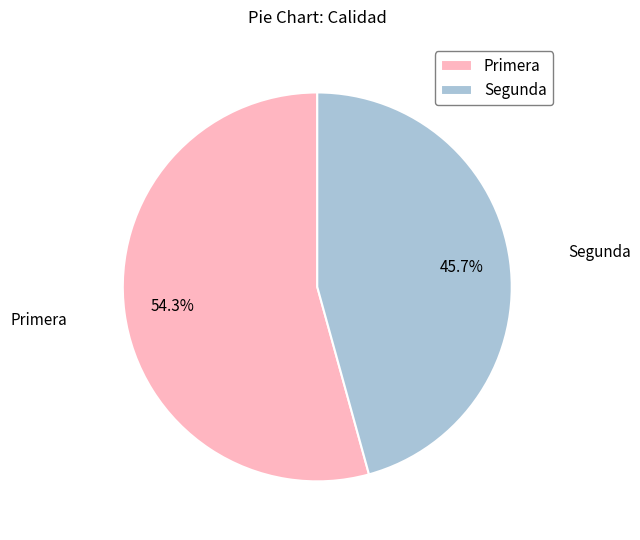

To the nearest percent, what is the difference between the largest and smallest slice percentages?

9%